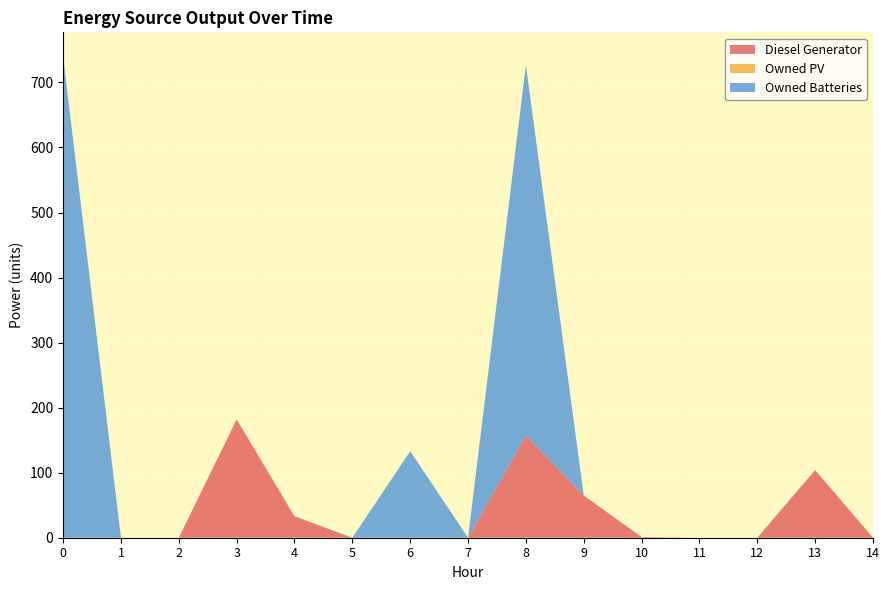

Reading left to right, list all the values displayed in this chart.

Diesel Generator: 0	0	0	182	33	0	0	0	157	65	1	0	0	104	0
Owned PV: 0	0	0	0	0	0	0	0	0	0	0	0	0	0	0
Owned Batteries: 740	0	0	0	0	0	133	0	570	0	0	0	0	0	0